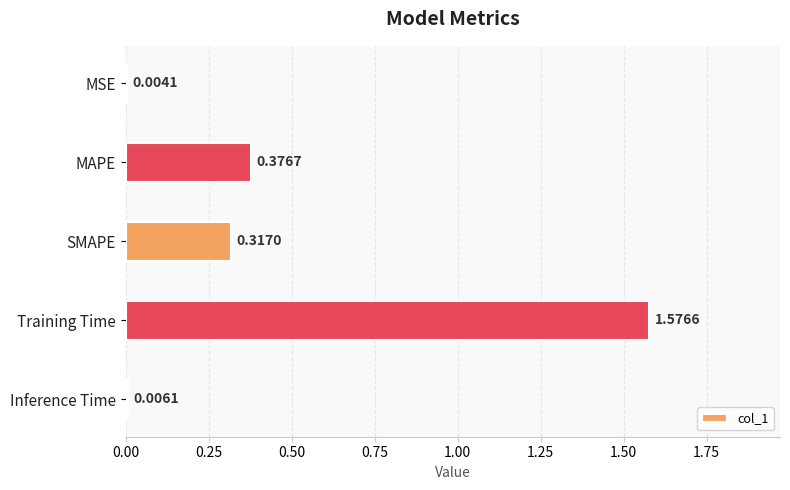

At which label is the value closest to 0?

MSE